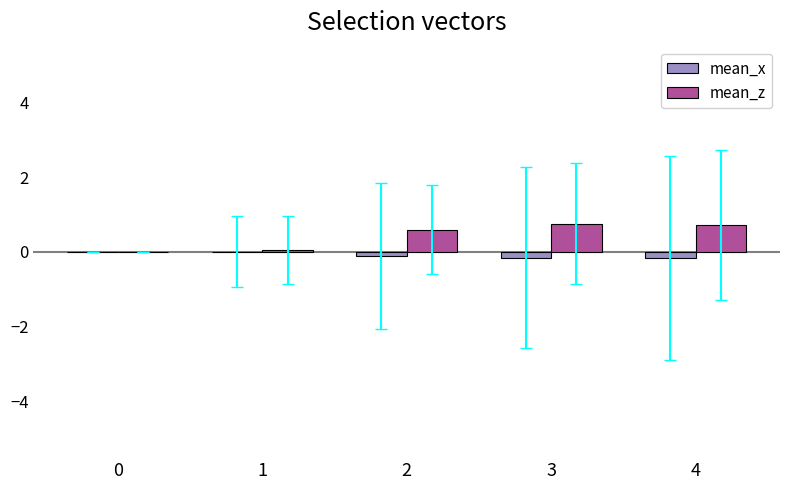

What is the maximum value for mean_z?

0.8